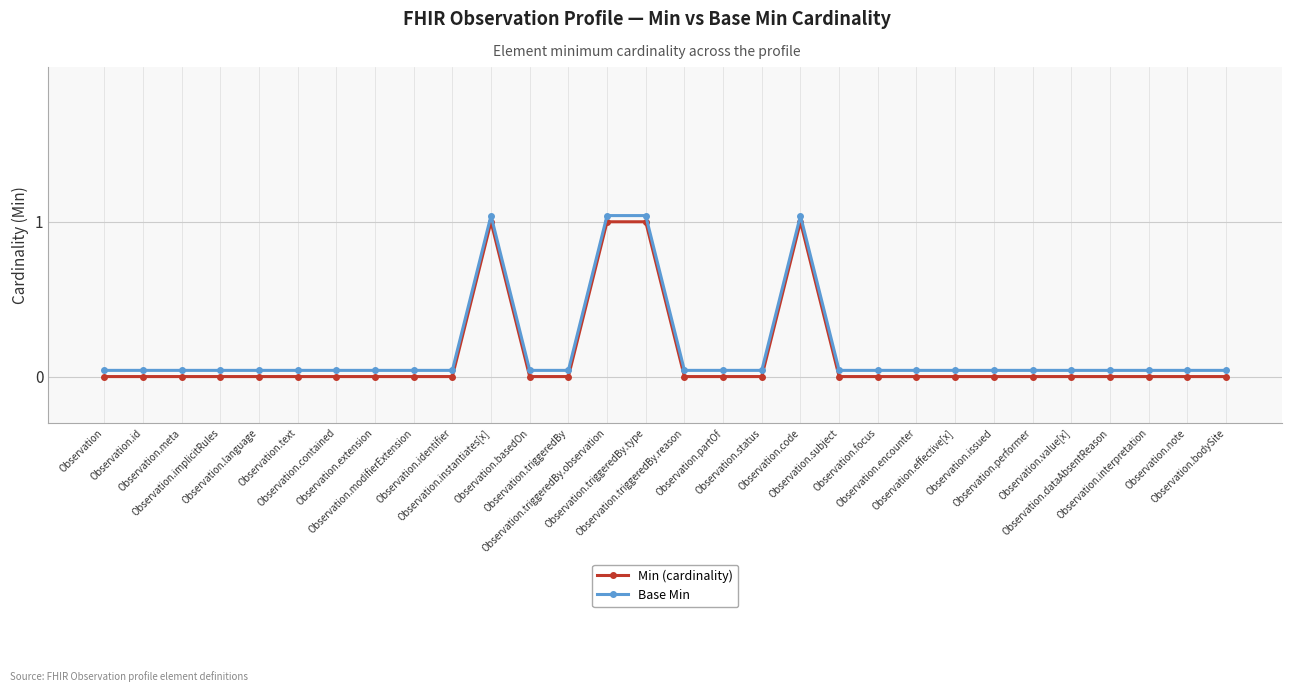

List the series in order of their overall mean, highest first.

Base Min, Min (cardinality)